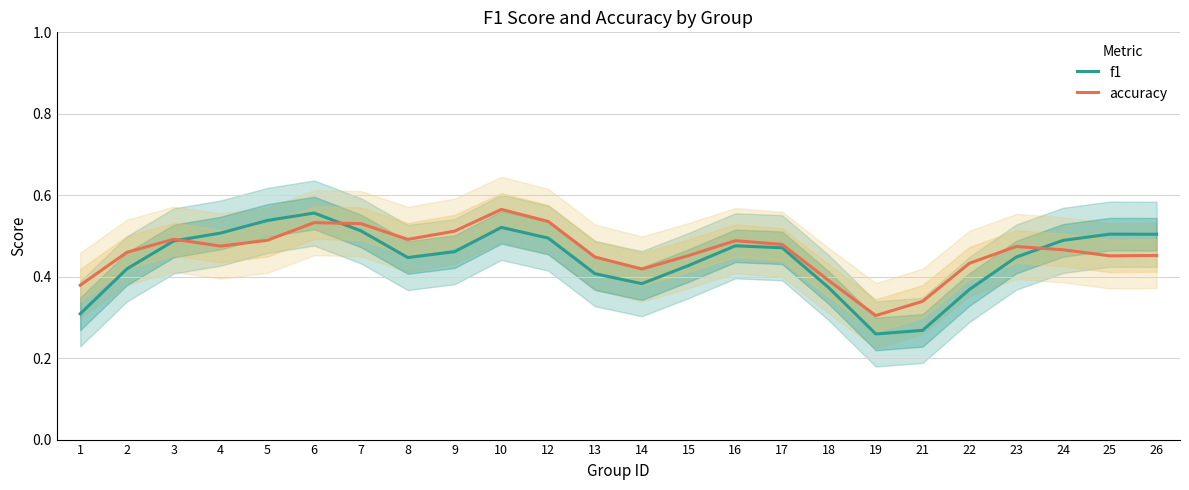

What is the approximate value of accuracy at 8?

0.5